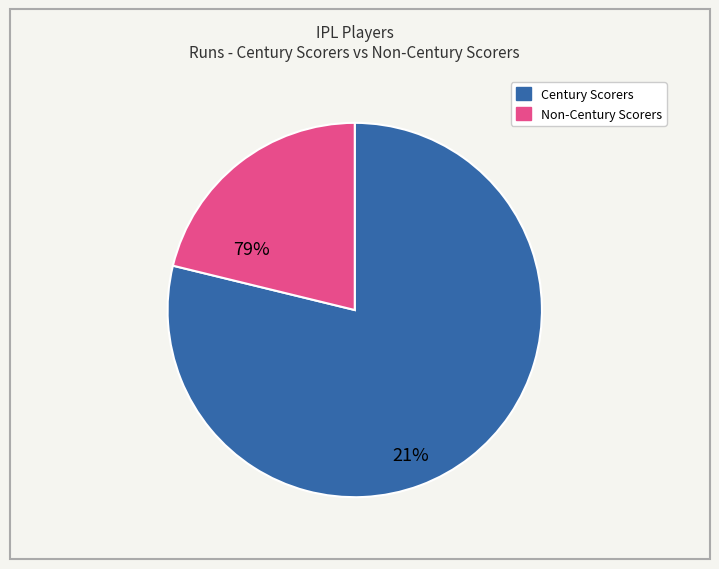

Is there any slice that represents more than half of the pie?

Yes